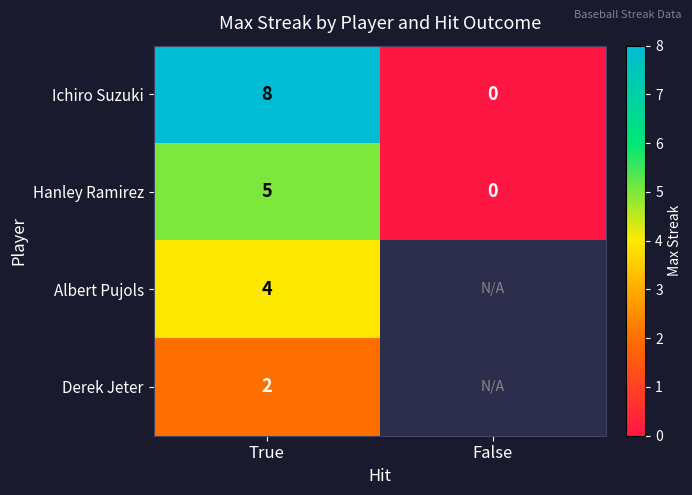

What is the total value across all series at True?

19